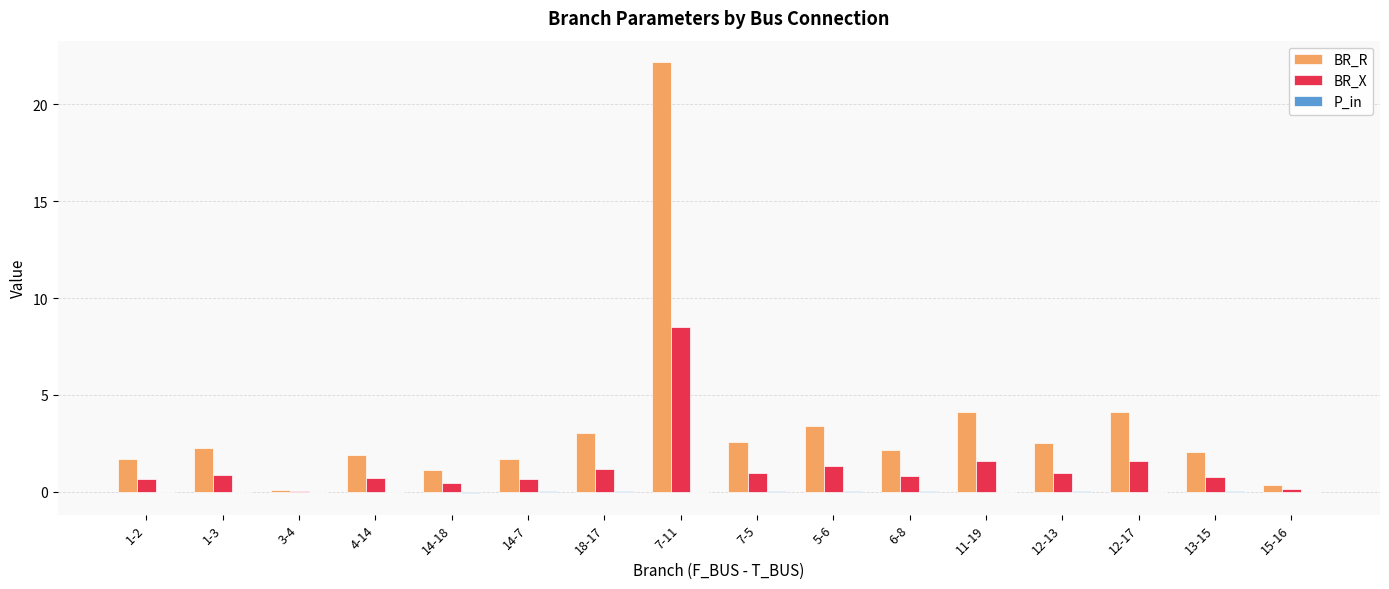

How many groups of bars are there?

16